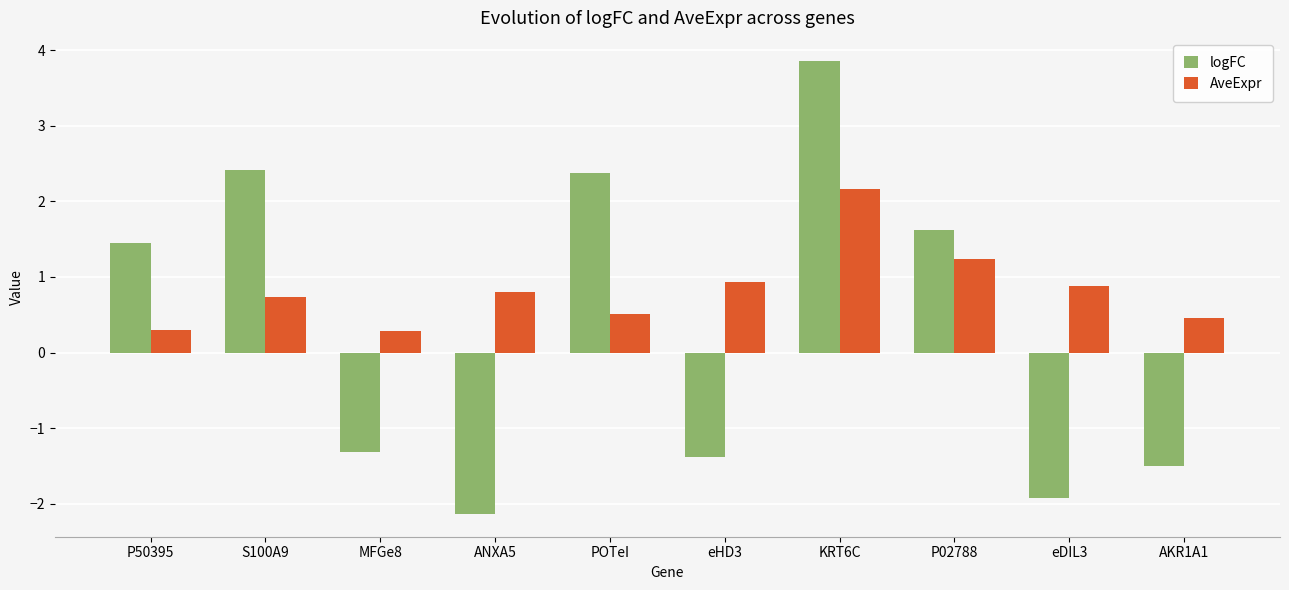

Reading right to left, transcribe all the data shown in this chart.

logFC: AKR1A1=-1.5	eDIL3=-1.9	P02788=1.6	KRT6C=3.9	eHD3=-1.4	POTeI=2.4	ANXA5=-2.1	MFGe8=-1.3	S100A9=2.4	P50395=1.4
AveExpr: AKR1A1=0.5	eDIL3=0.9	P02788=1.2	KRT6C=2.2	eHD3=0.9	POTeI=0.5	ANXA5=0.8	MFGe8=0.3	S100A9=0.7	P50395=0.3